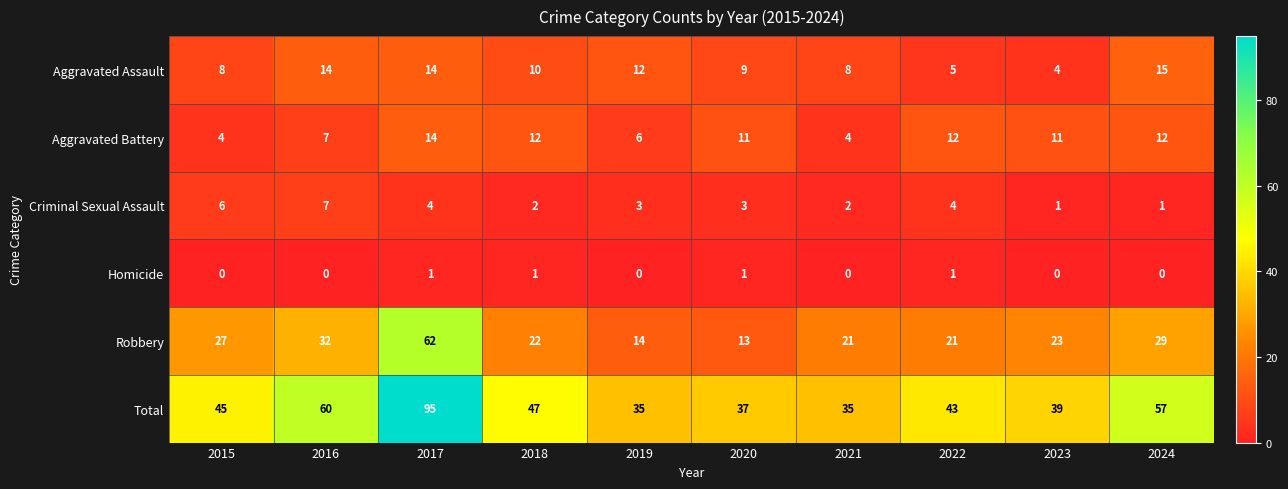

What is the total value across all series at 2019?

70